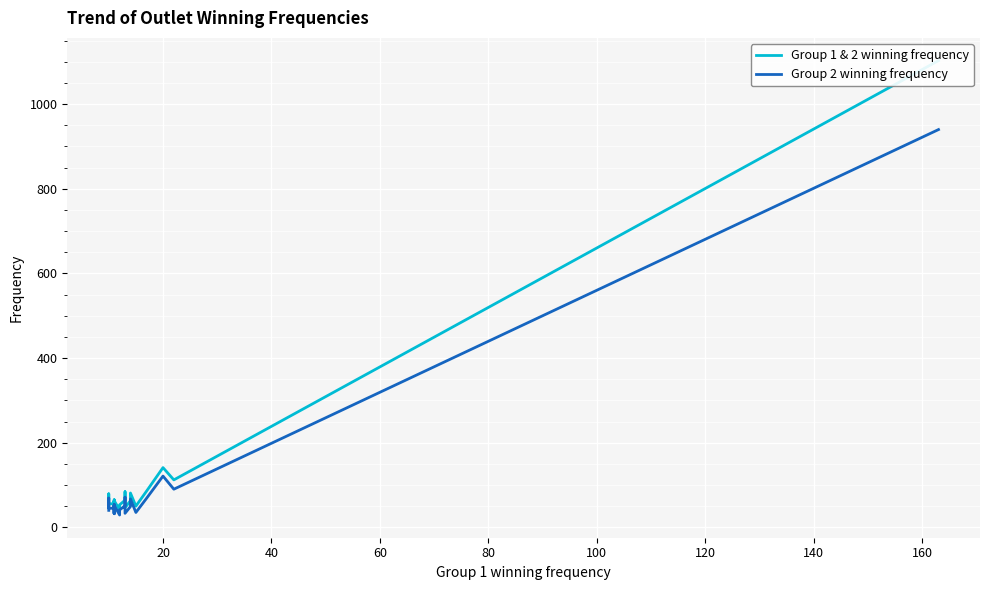

At how many categories does at least one series exceed 346?

1